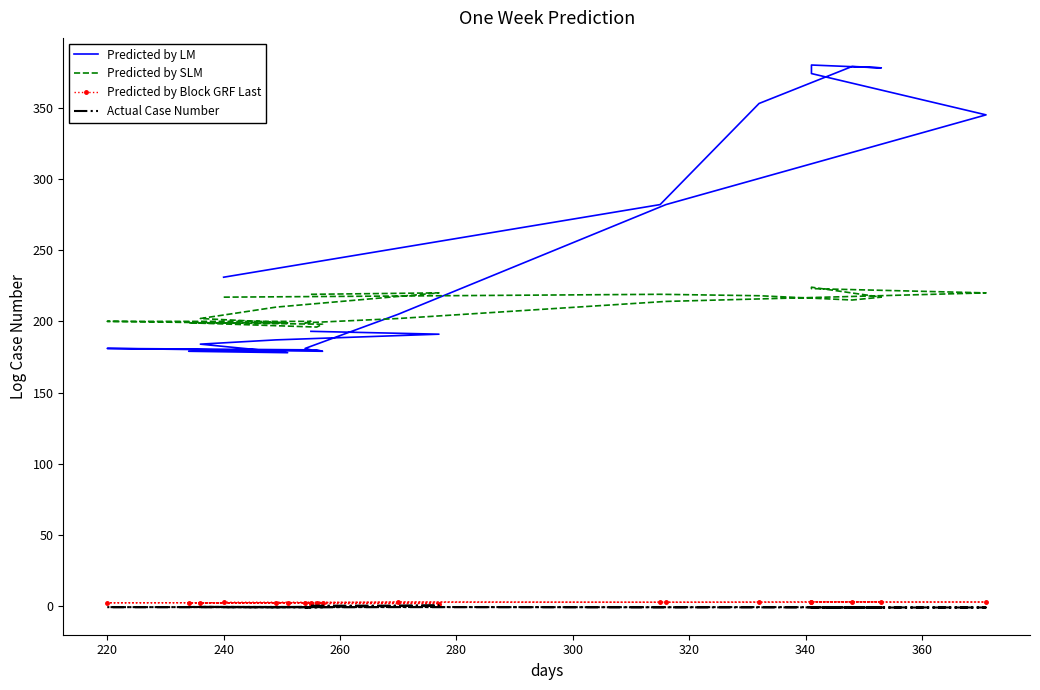

The Predicted by LM series shows 231.0 at 240. True or false?

True